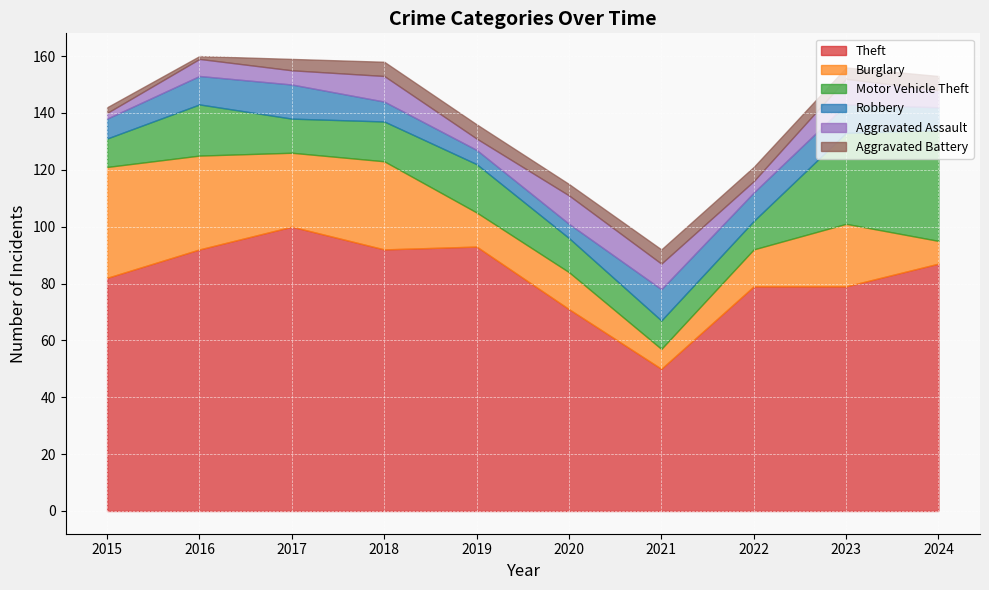

How many values in the Theft series are below 87?

5